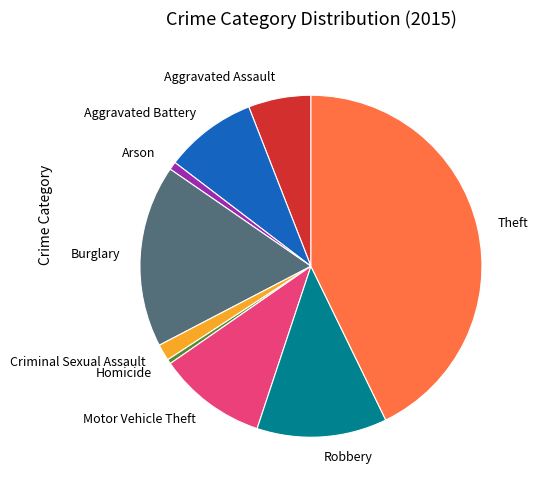

Does any single category account for the majority?

No